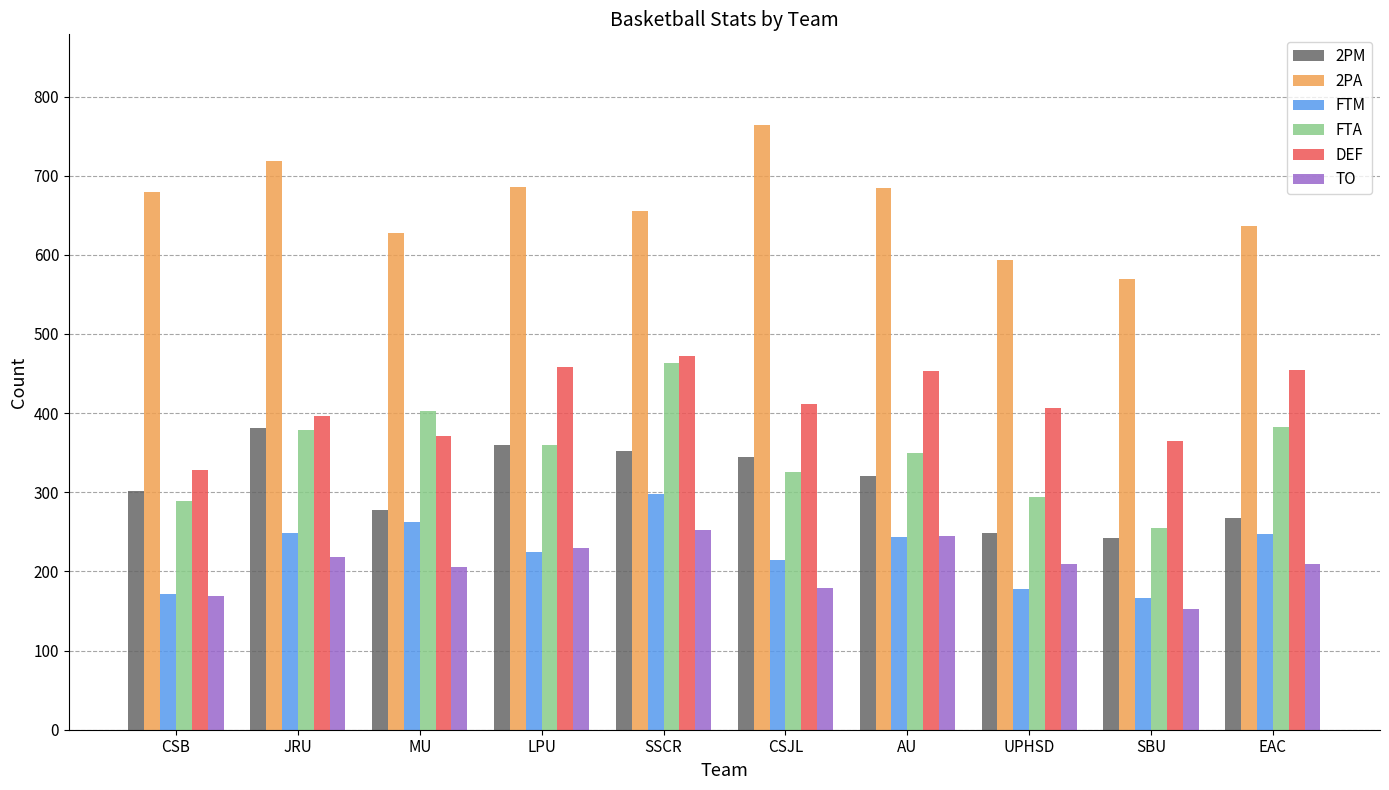

The value of FTA at MU is 259. True or false?

False